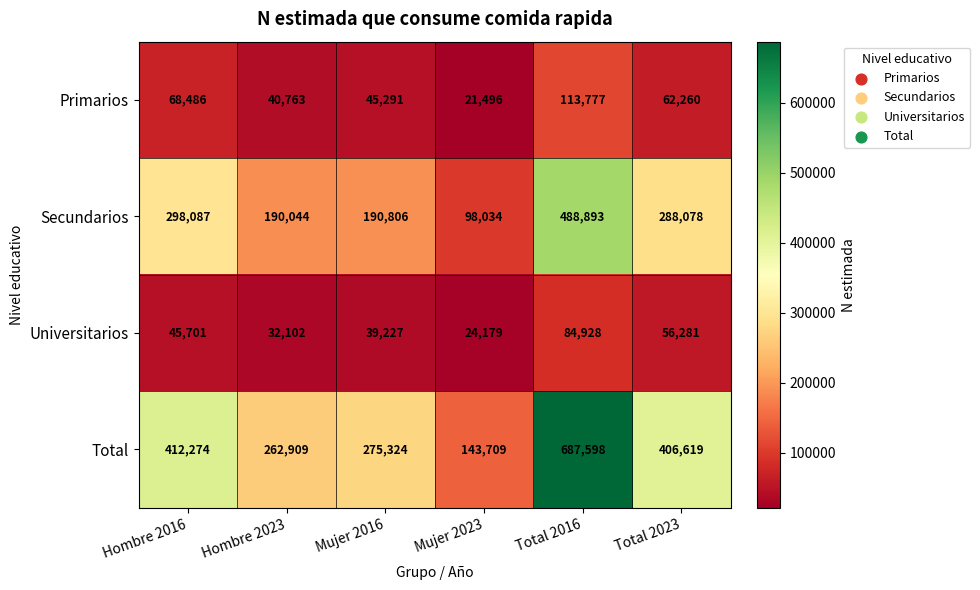

At which label is Universitarios closest to 54553?

Total 2023